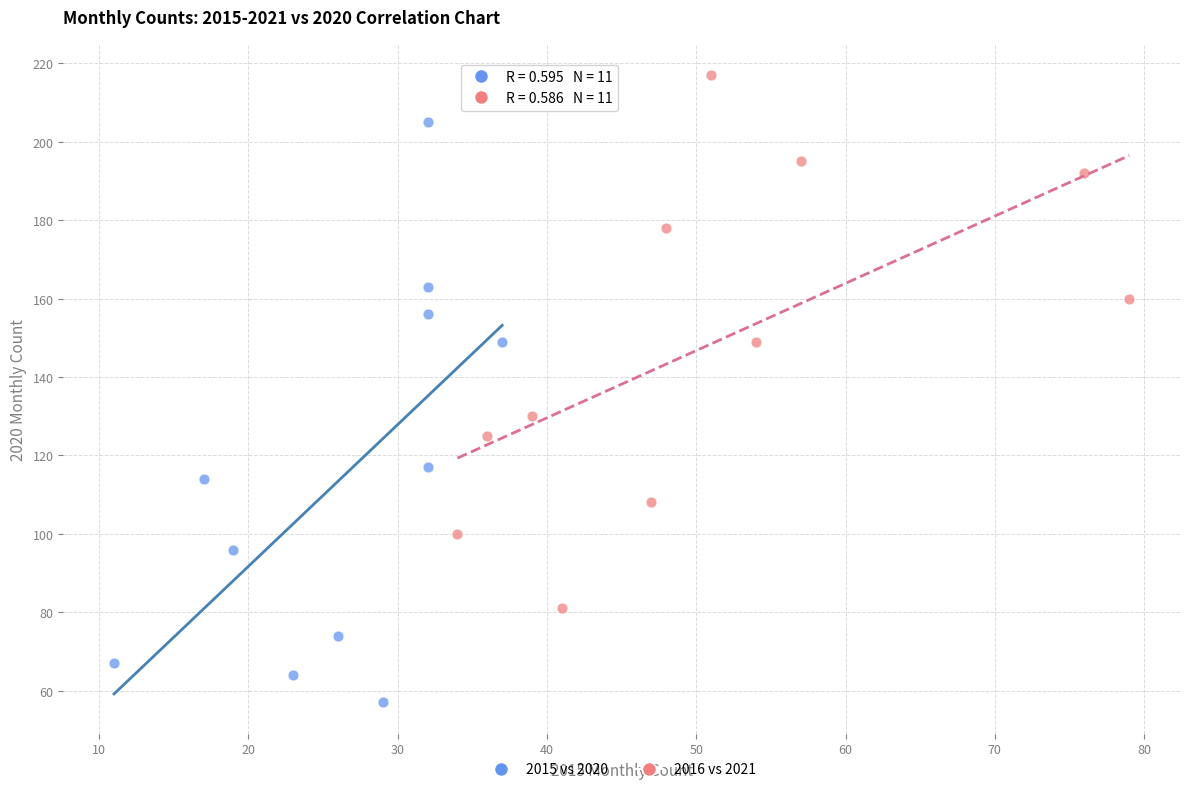

What are all the series names shown in the legend?

2015 vs 2020, 2016 vs 2021